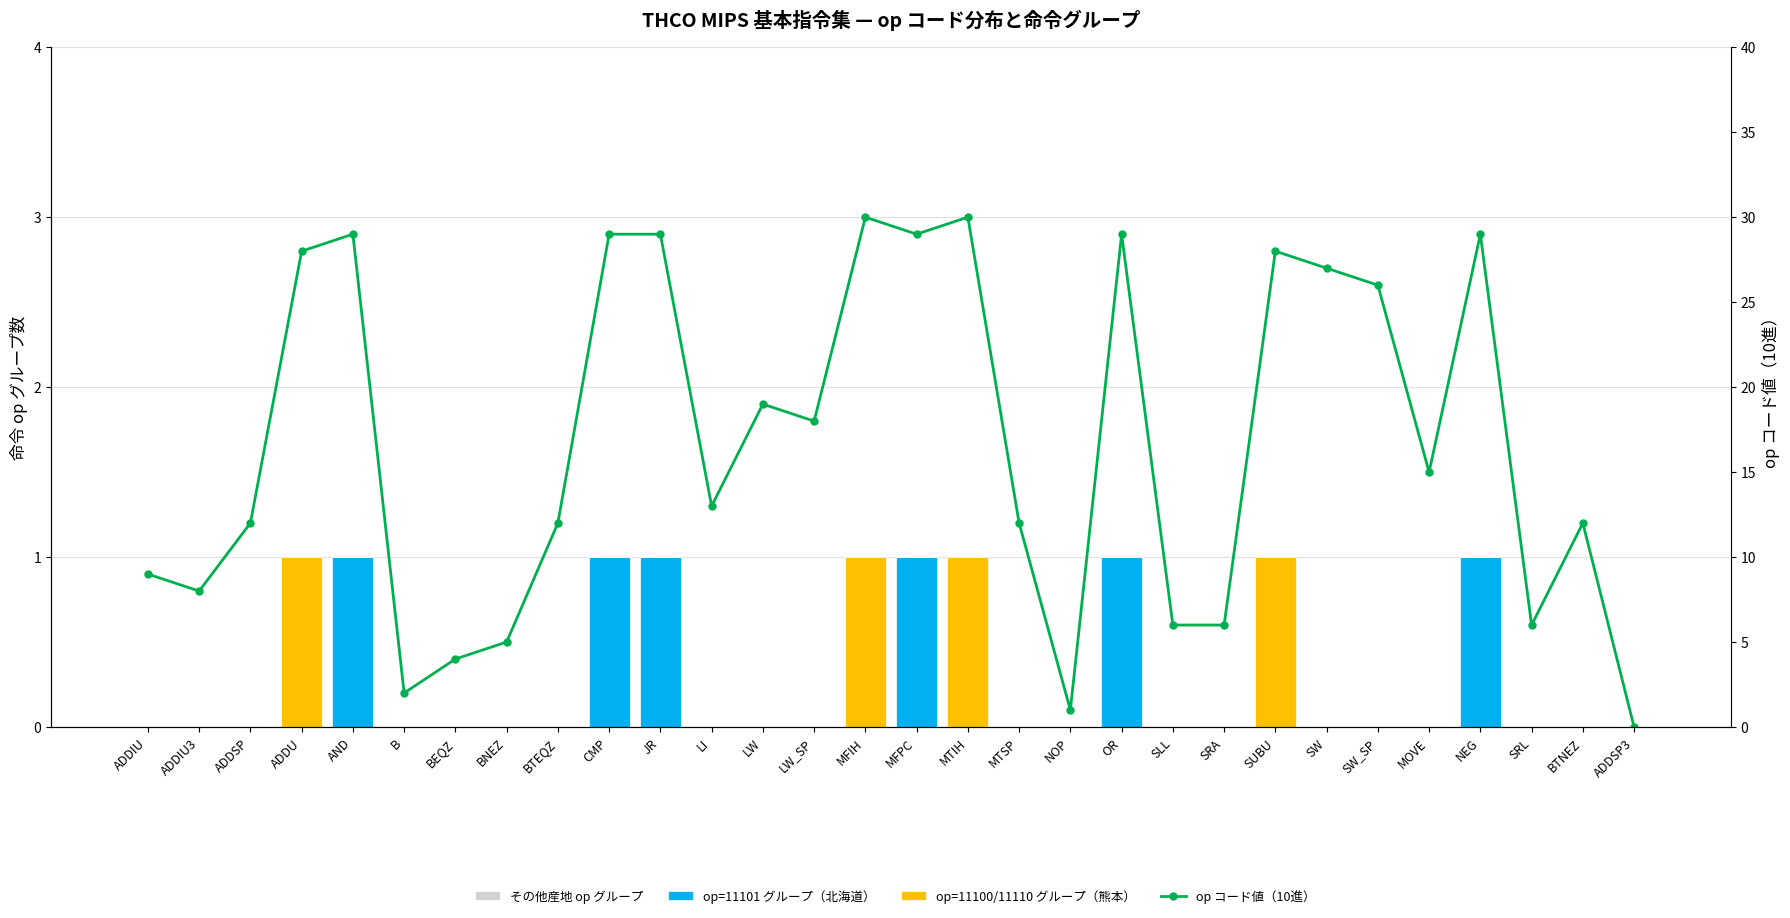

What is the difference between the maximum and second lowest values in the op コード値（10進） series?

29